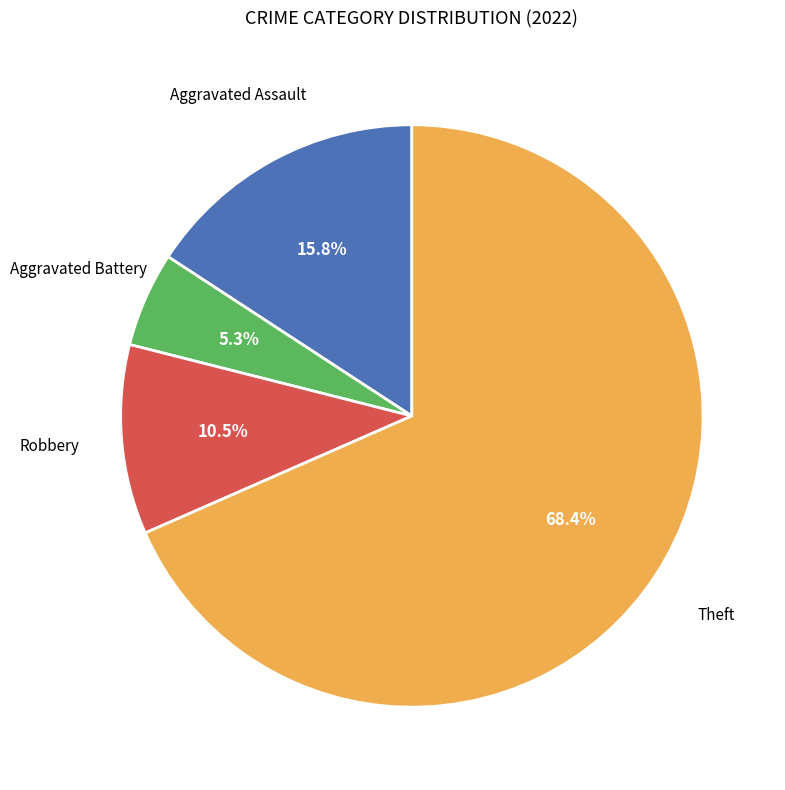

Is there a majority slice in this chart?

Yes